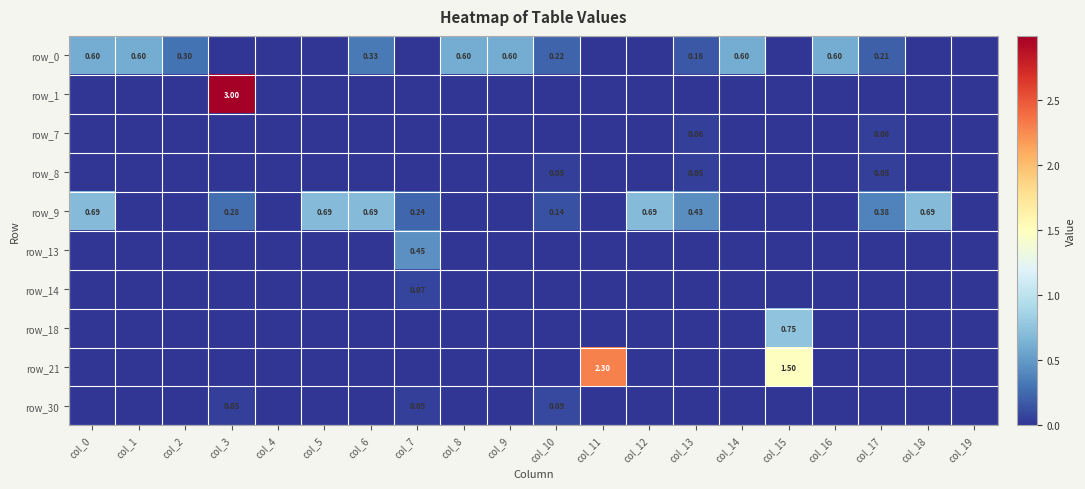

Which series has the largest range (max minus min)?

row_1